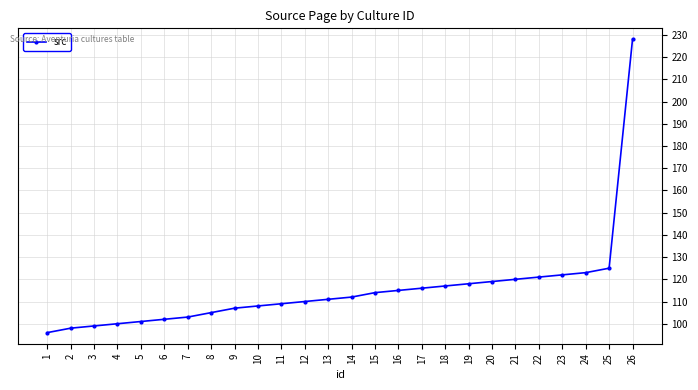

Reading left to right, extract all data points from this chart.

1=96	2=98	3=99	4=100	5=101	6=102	7=103	8=105	9=107	10=108	11=109	12=110	13=111	14=112	15=114	16=115	17=116	18=117	19=118	20=119	21=120	22=121	23=122	24=123	25=125	26=228